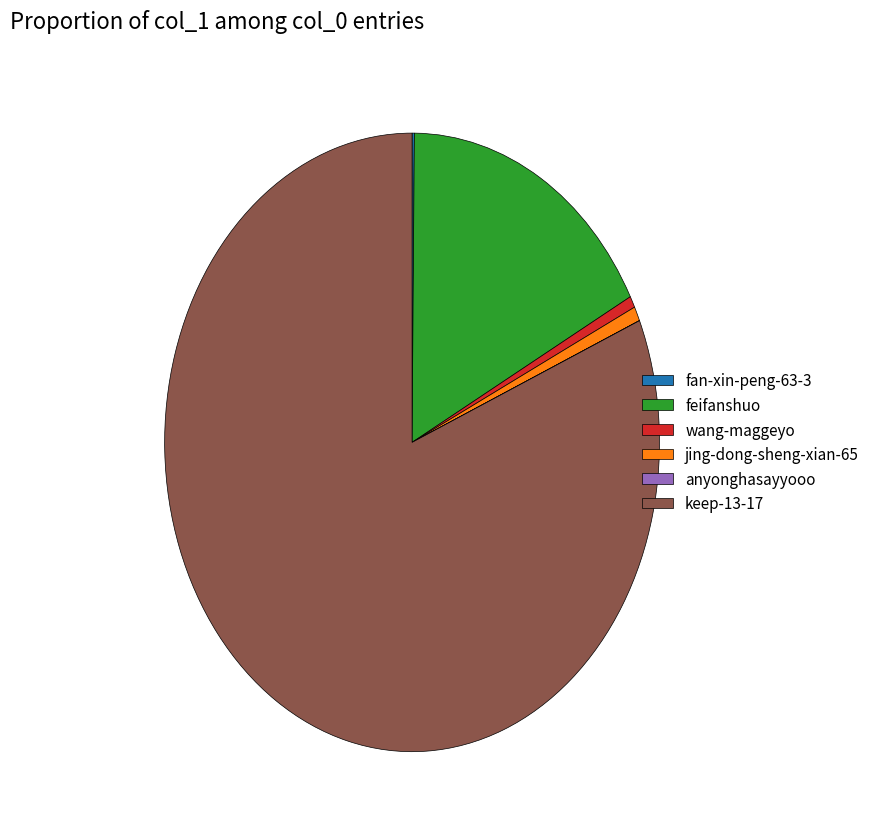

The jing-dong-sheng-xian-65 slice represents 1% of the pie. True or false?

True